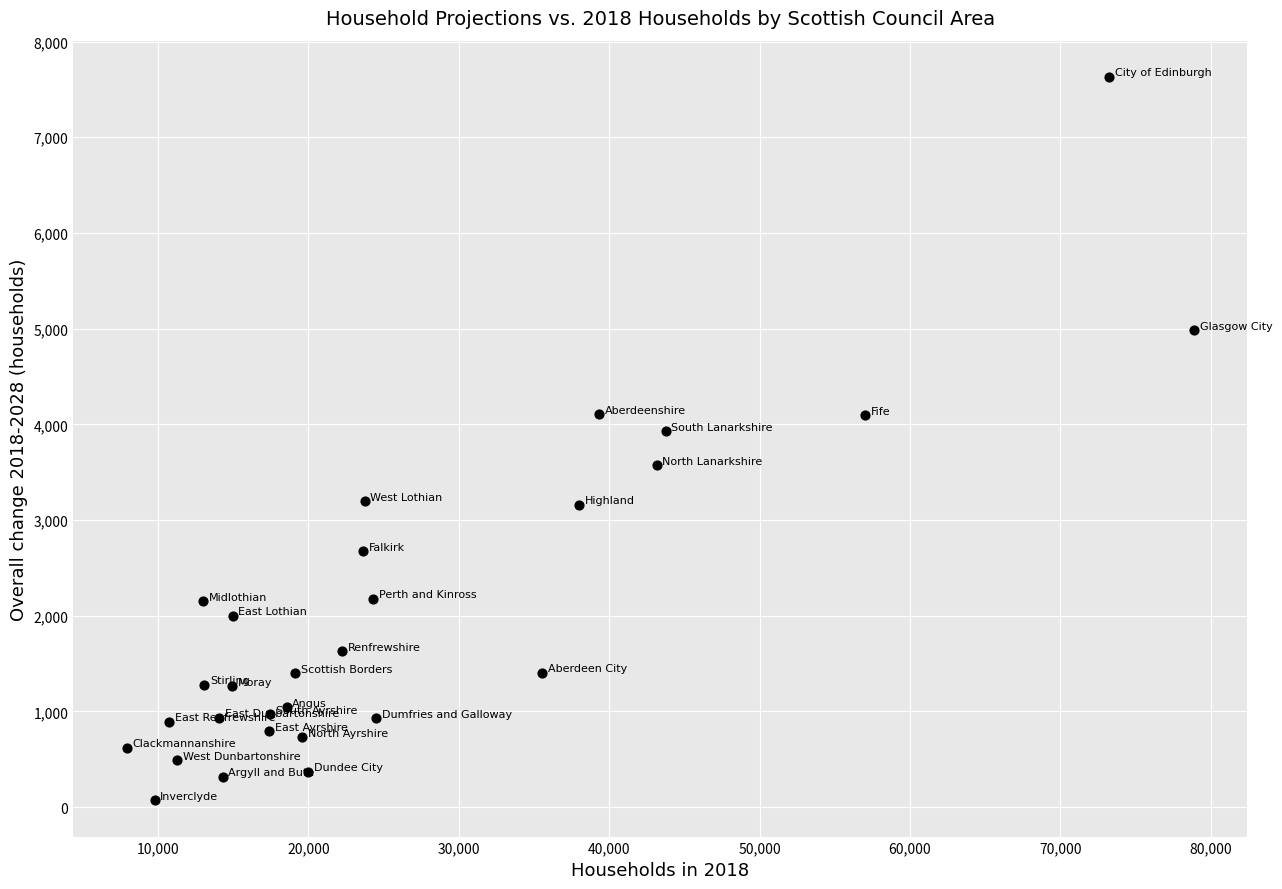

What is the range of Y values (max minus min)?

7560